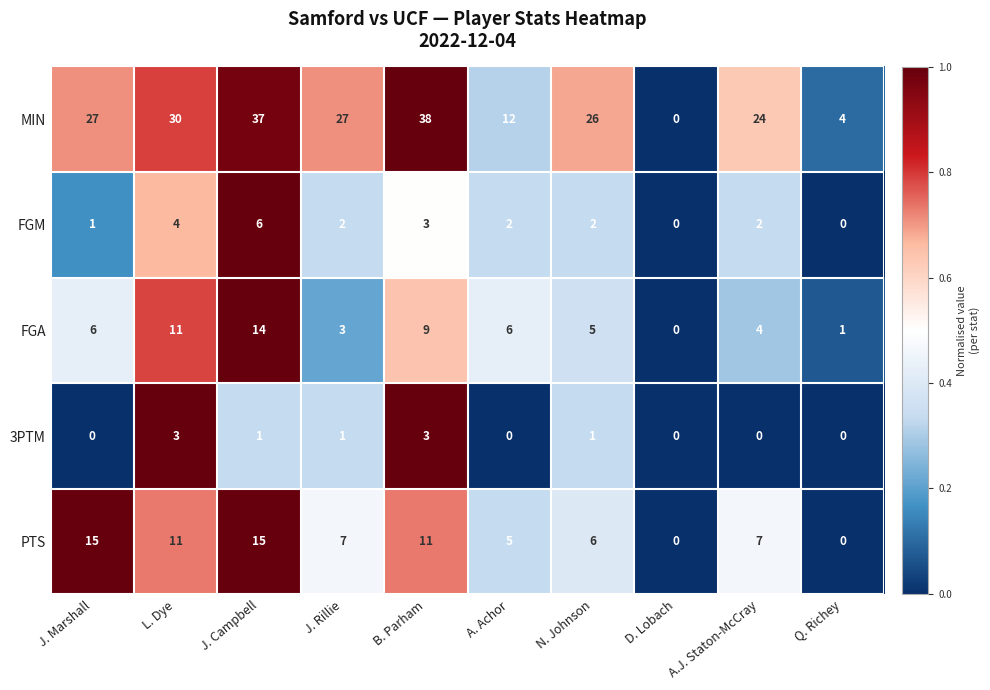

What is the difference between the maximum and minimum values in the MIN series?

38